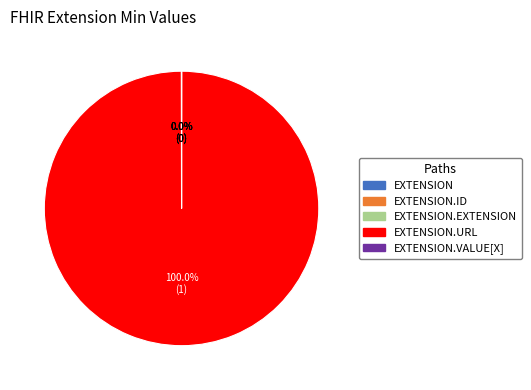

Does any single category account for the majority?

Yes